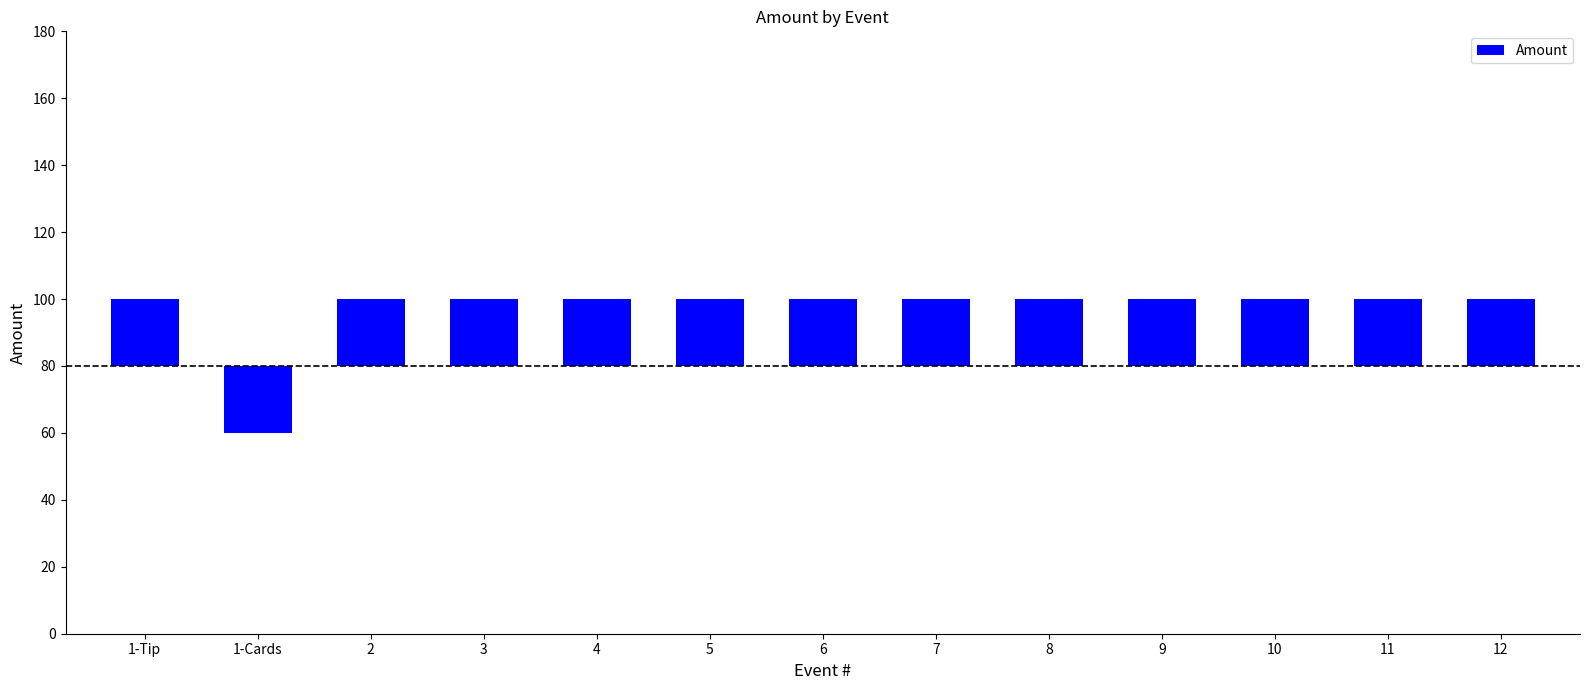

What value does the data have at 8, to the nearest 5?

20